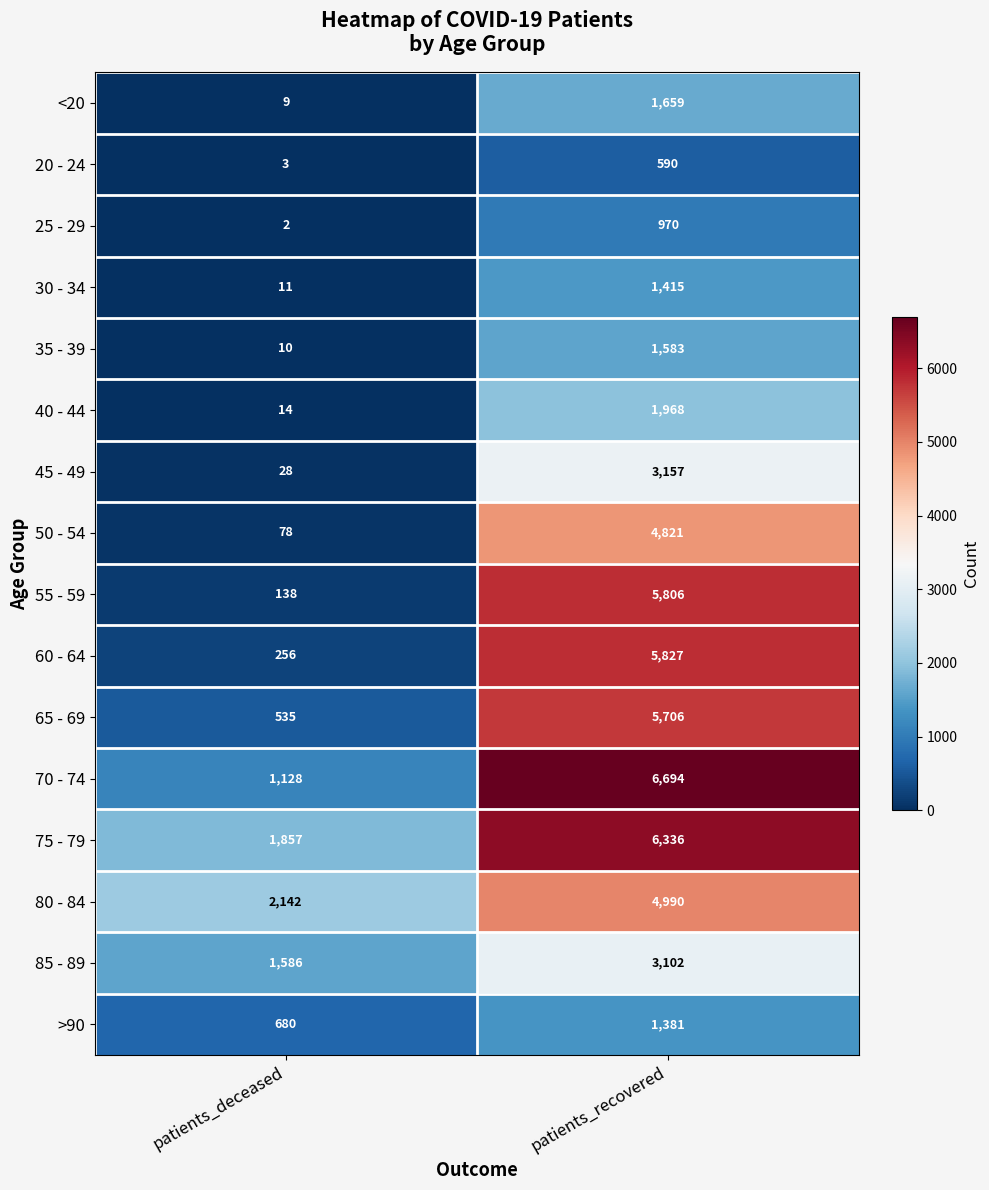

The value of 35 - 39 at patients_recovered is 1103. True or false?

False